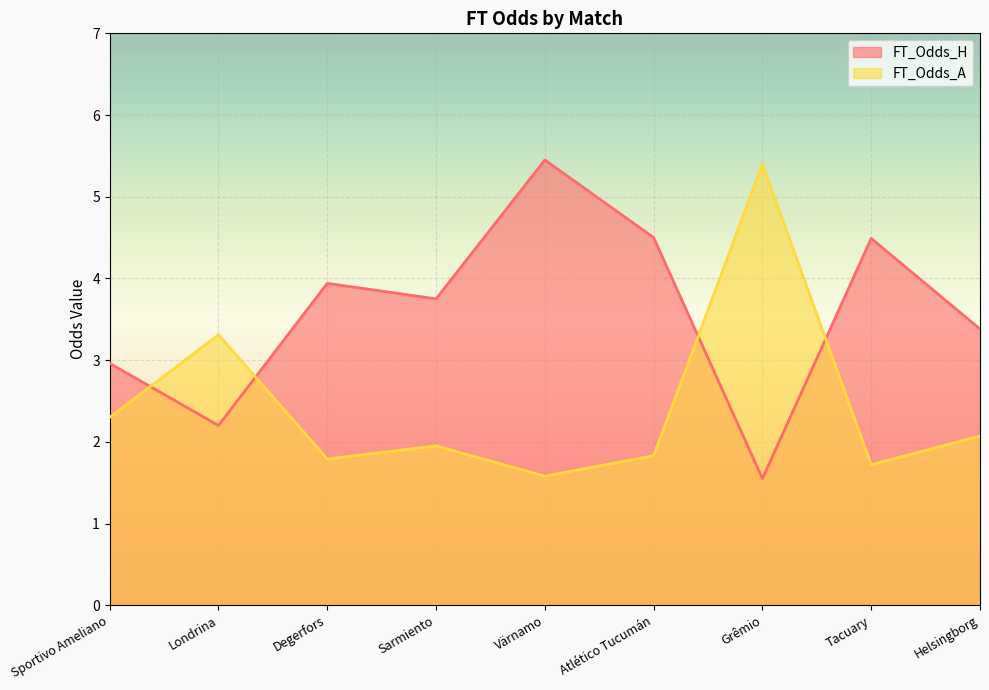

How many interior local peaks does the FT_Odds_A series have?

3